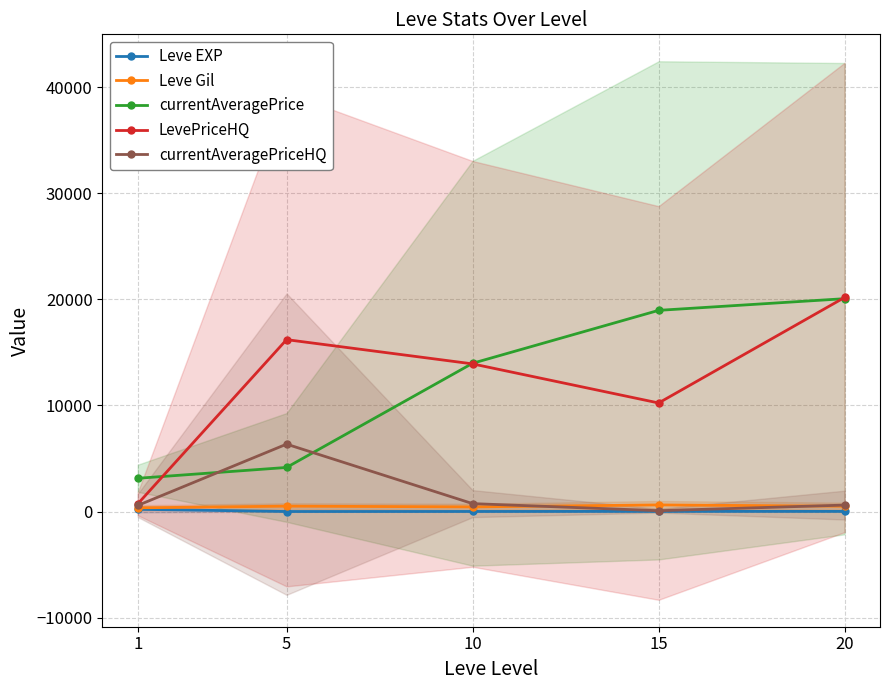

What is the difference between the second highest and second lowest values in the Leve EXP series?

8.2